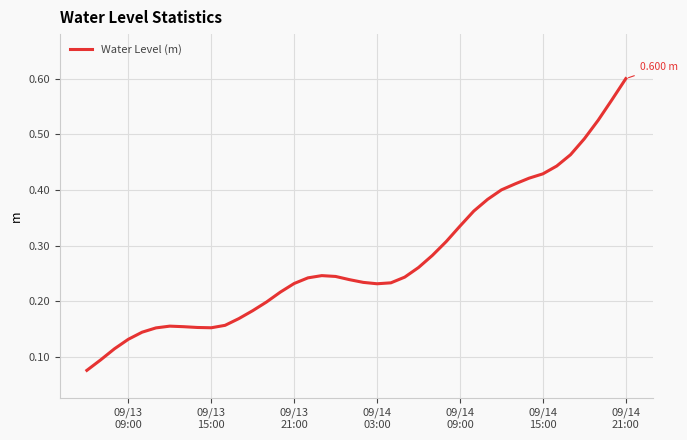

How many lines are shown in the chart?

1